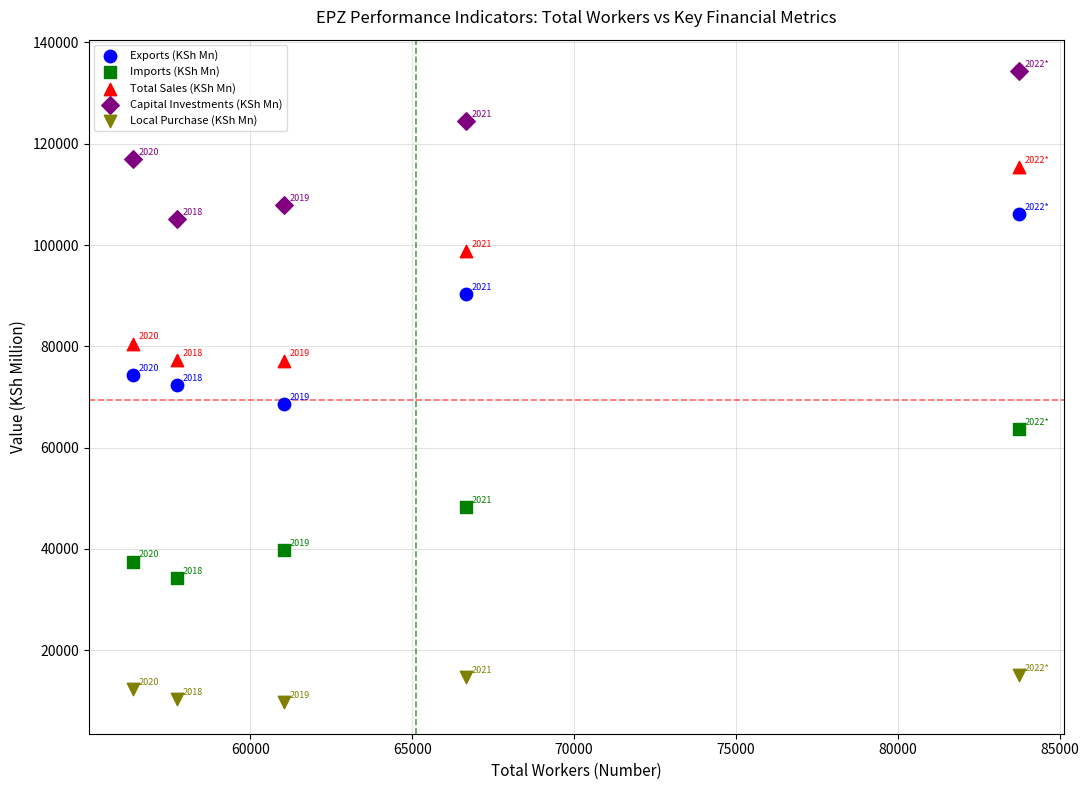

Which series has the widest spread of Y values?

Total Sales (KSh Mn)